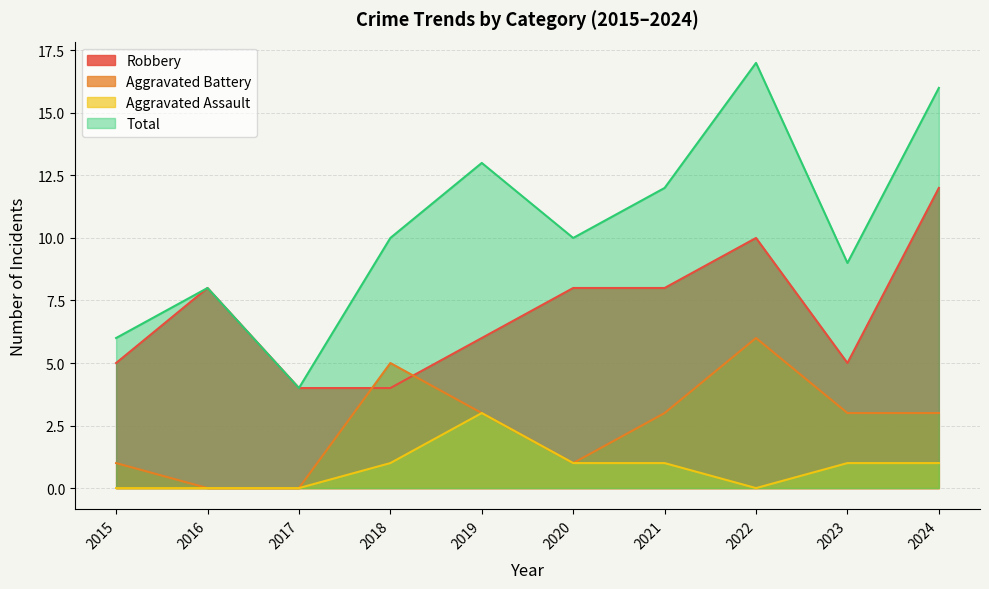

True or false: Aggravated Assault has more than 2 points higher than both neighbors.

False